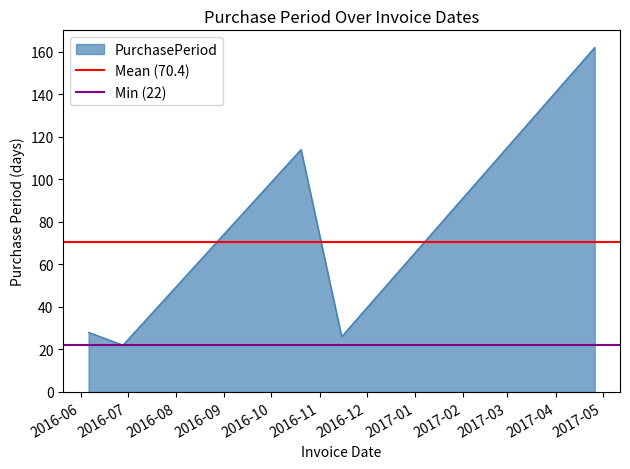

What is the maximum value for PurchasePeriod?

162